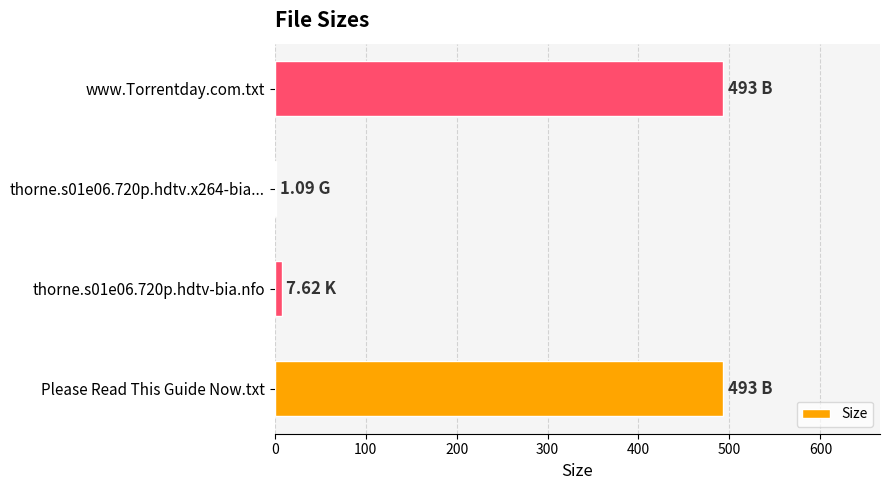

Which has a higher value, thorne.s01e06.720p.hdtv.x264-bia... or Please Read This Guide Now.txt?

Please Read This Guide Now.txt